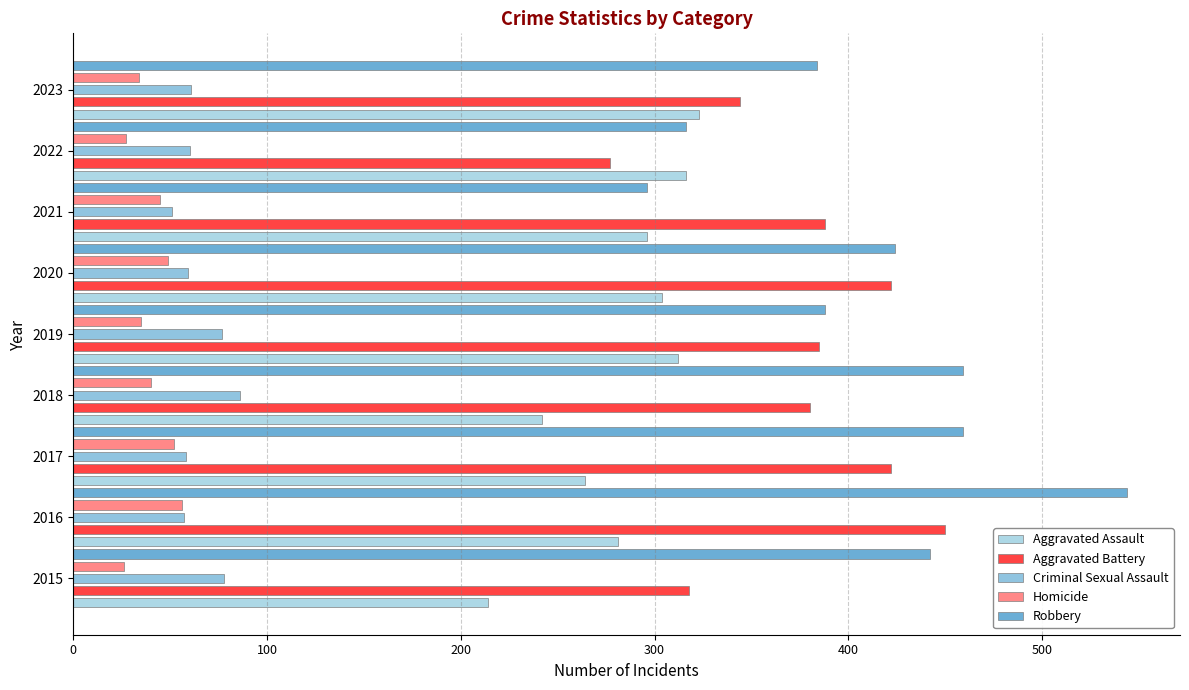

What is the highest value of the Robbery series?

544